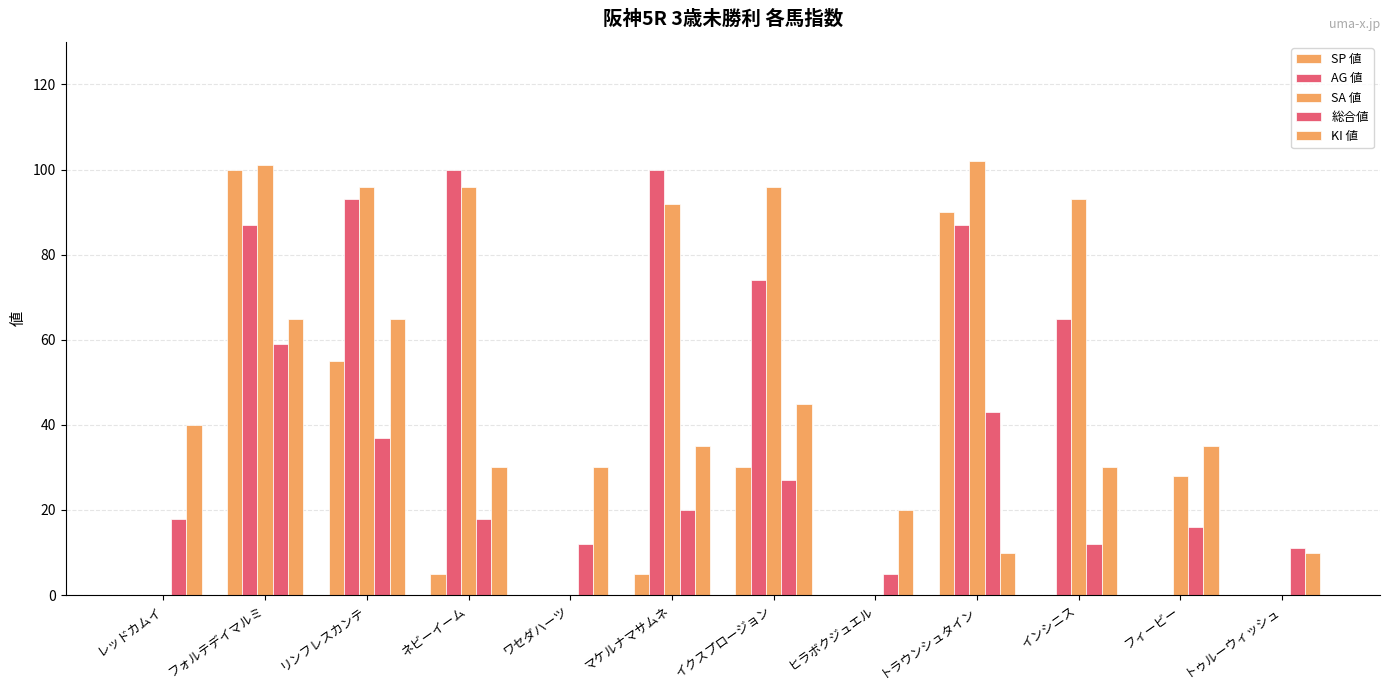

The KI 値 series shows 30 at ワセダハーツ. True or false?

True